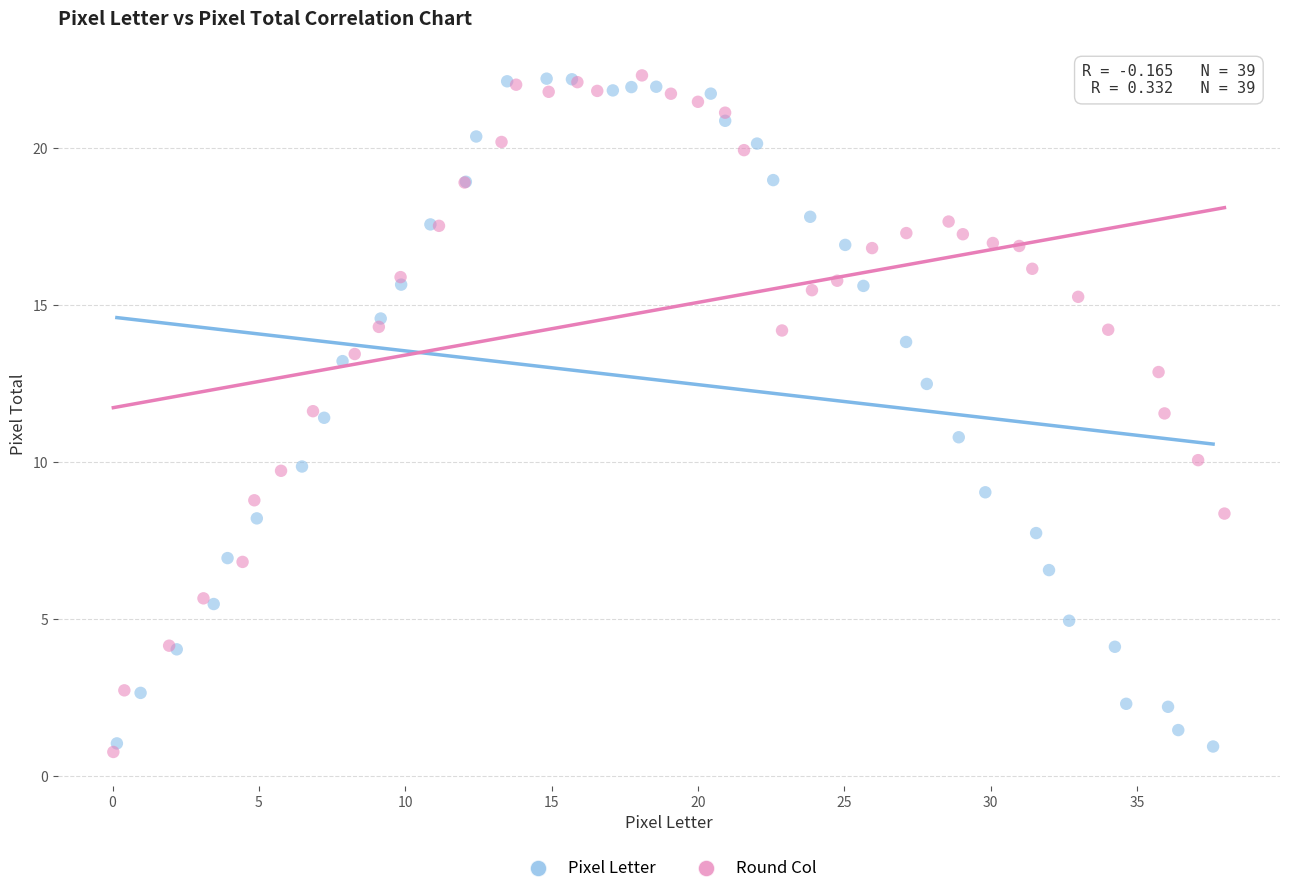

What are all the series names shown in the legend?

Pixel Letter, Round Col